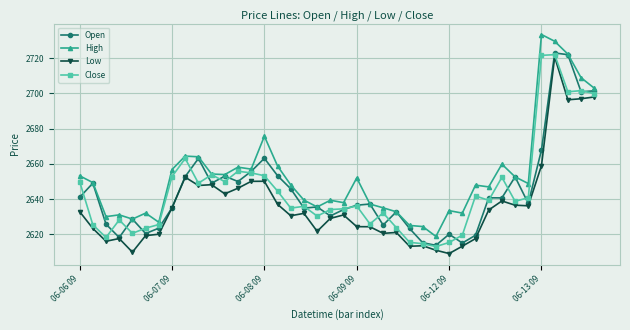

What is the maximum value shown in the chart?

2733.5